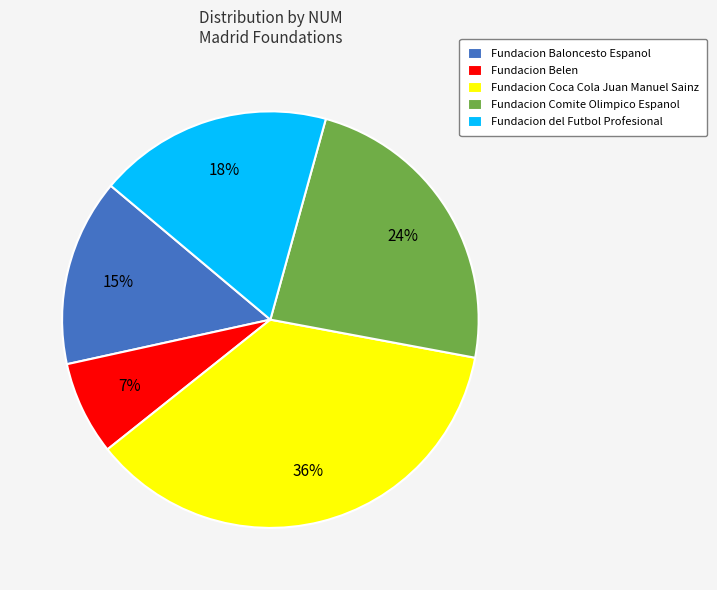

The Fundacion Belen slice represents 15% of the pie. True or false?

False